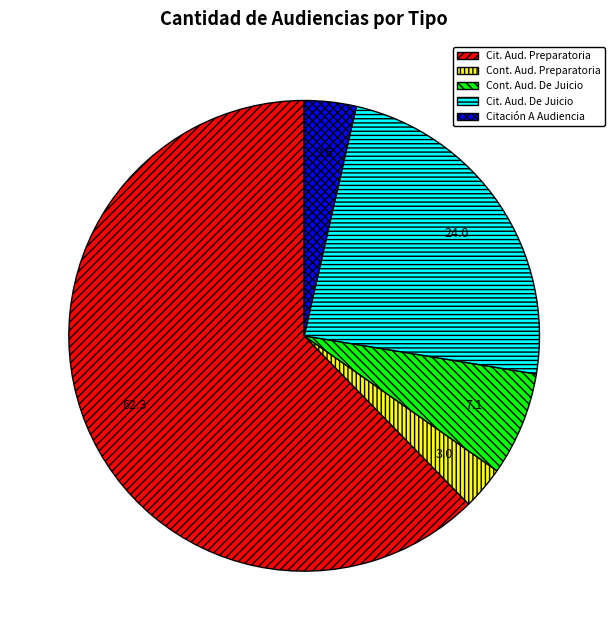

Does any single category account for the majority?

Yes